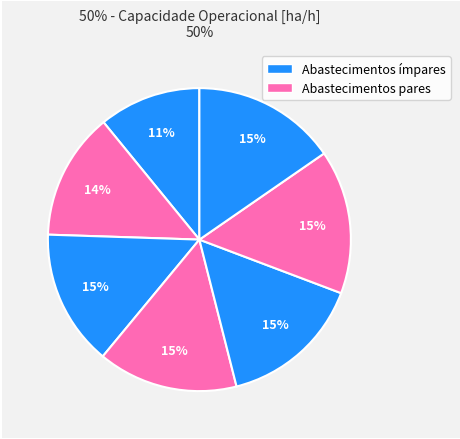

How many slices are in this pie chart?

7